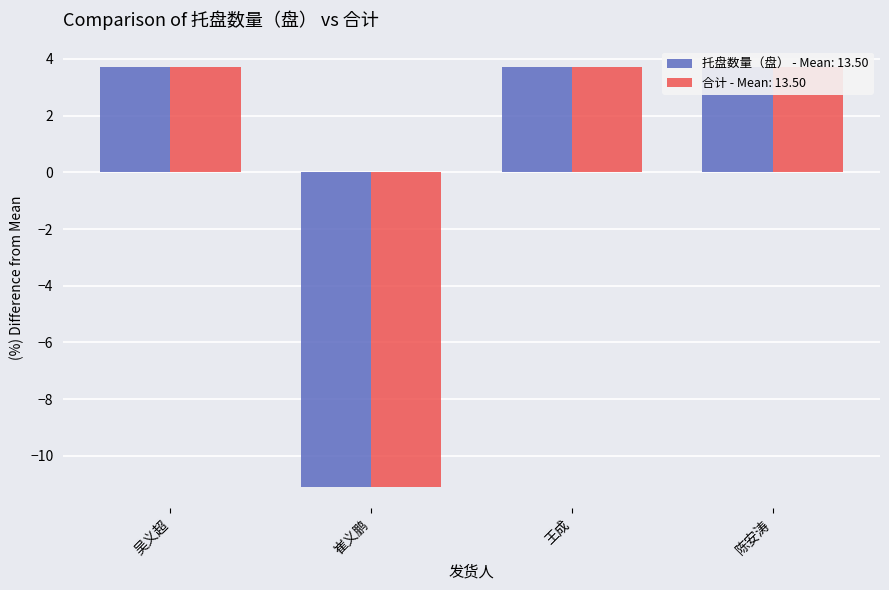

What is the minimum value for 合计?

-11.1